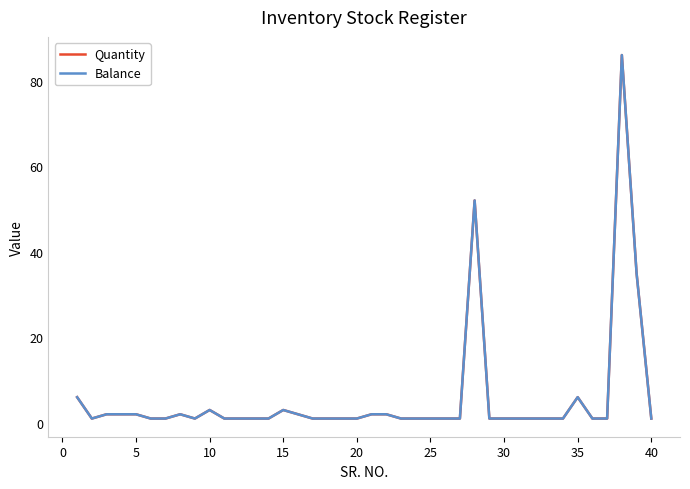

True or false: Quantity and Balance intersect in this chart.

False